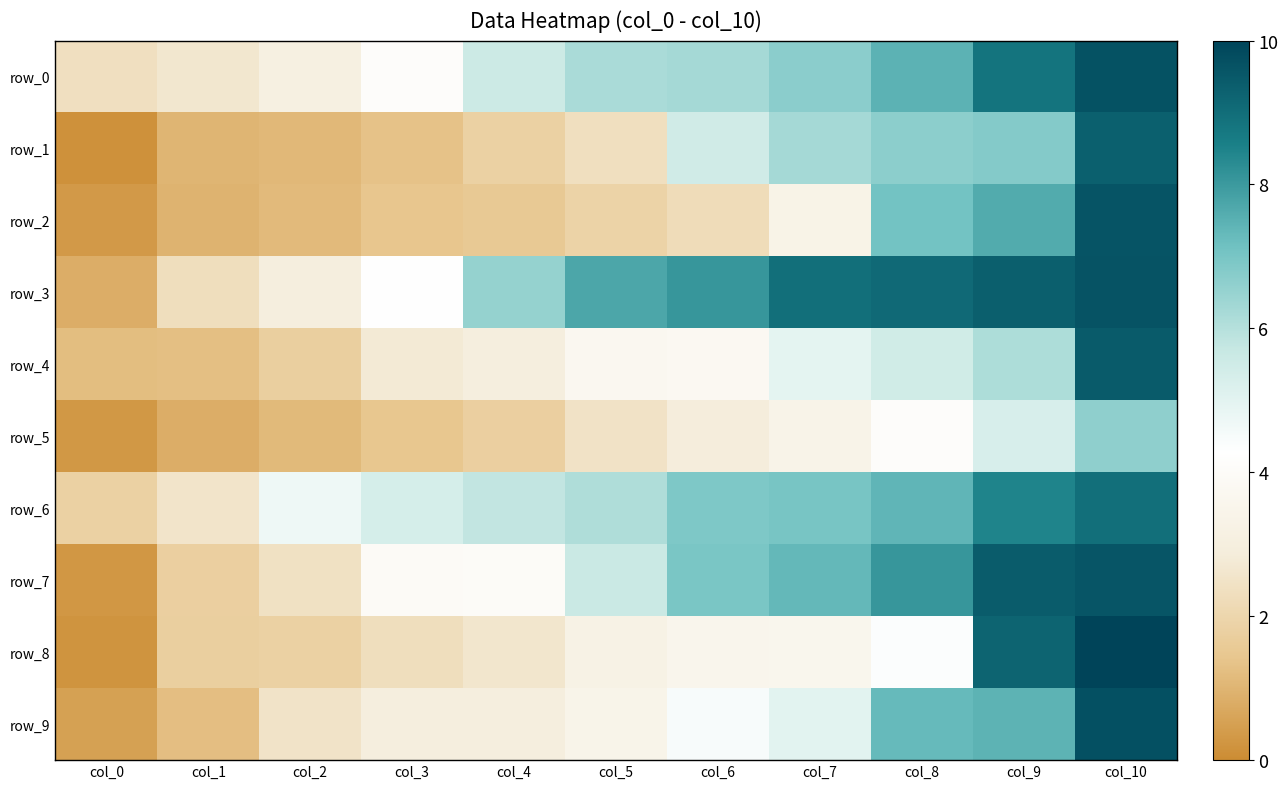

How many data points in row_0 are above 6?

6